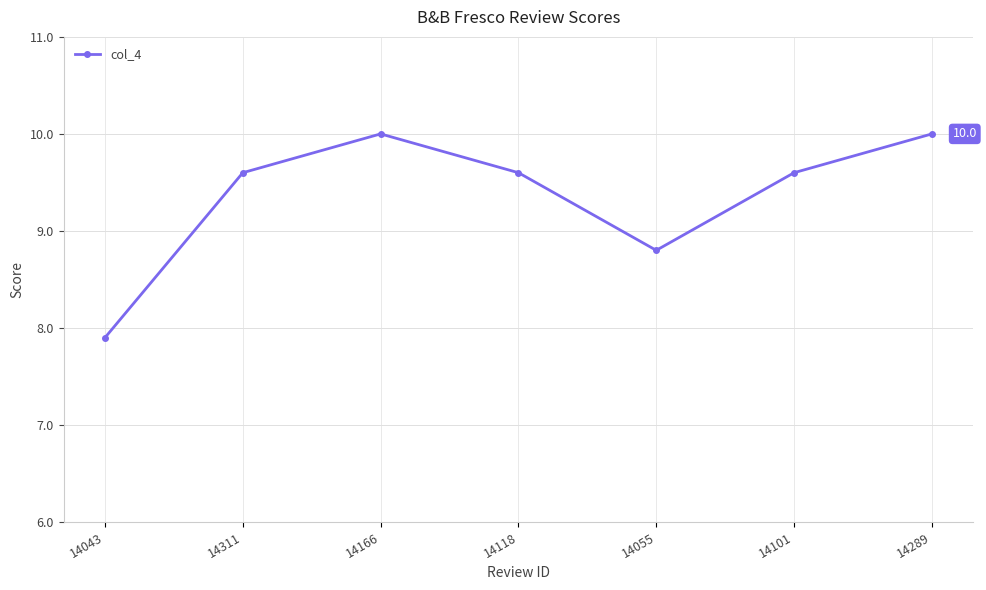

At which label is the value closest to 8?

14043